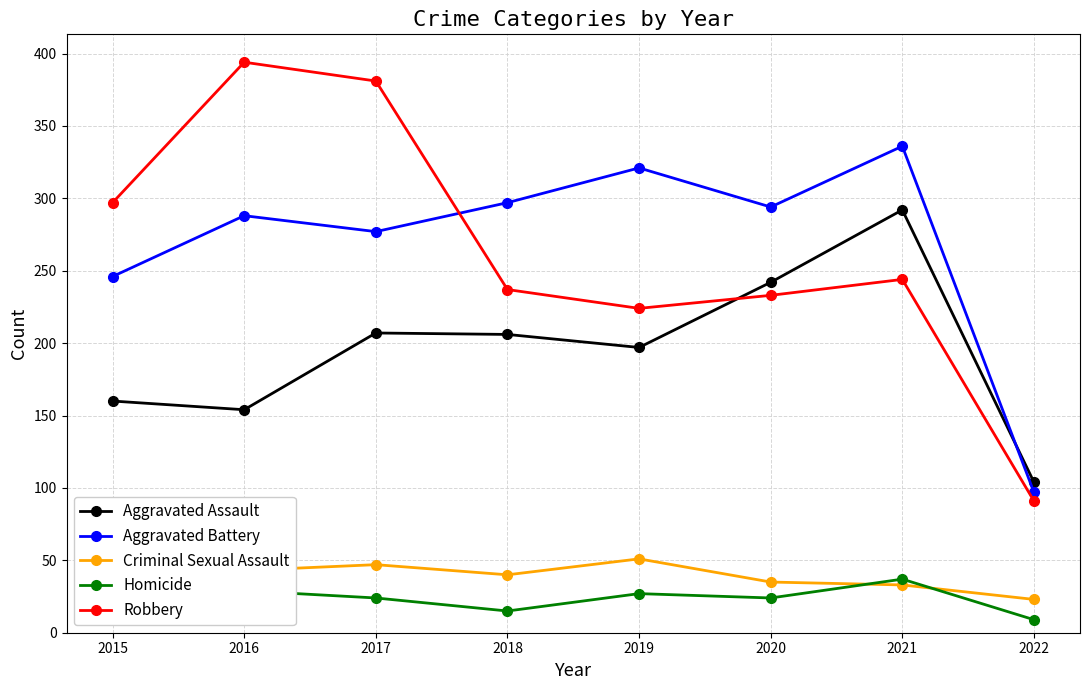

In Aggravated Battery, how many points are higher than both neighbors (excluding endpoints)?

3